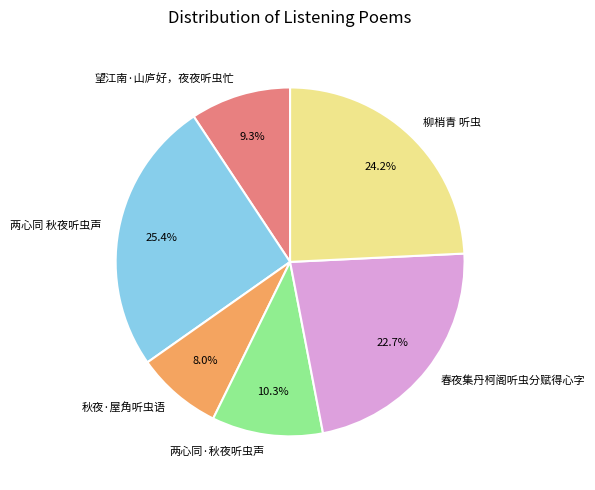

Combined, do 两心同 秋夜听虫声 and 望江南·山庐好，夜夜听虫忙 account for over 50%?

No